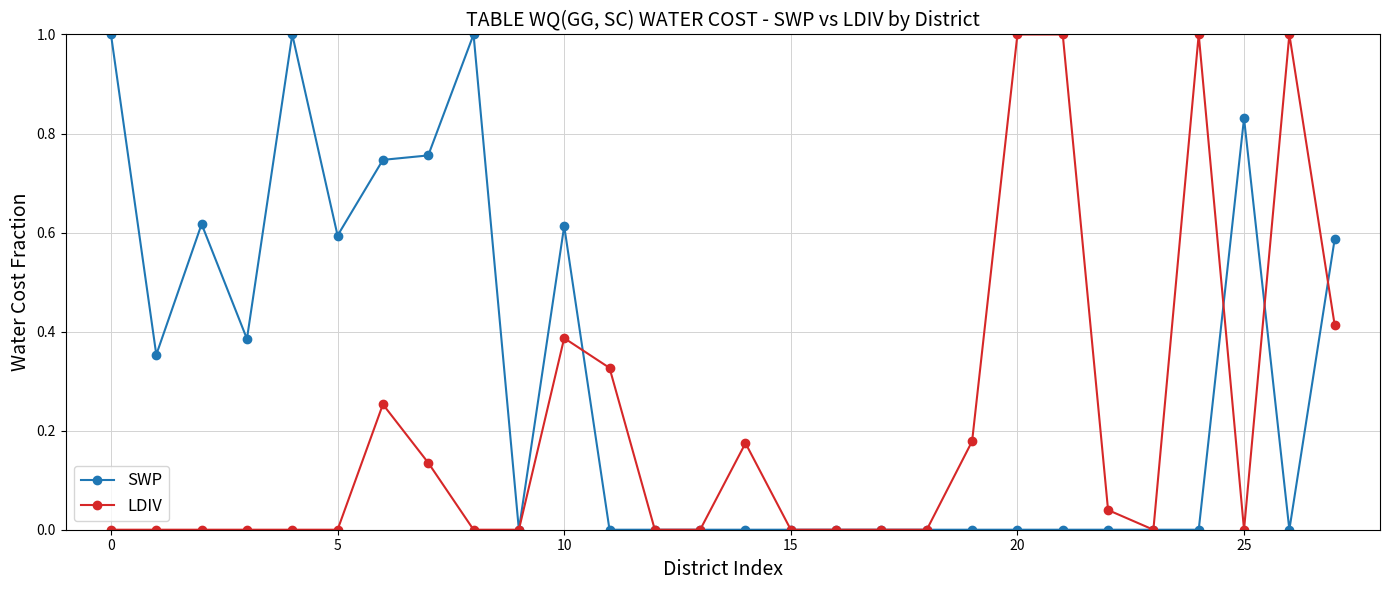

Which series has the largest total across all categories?

SWP